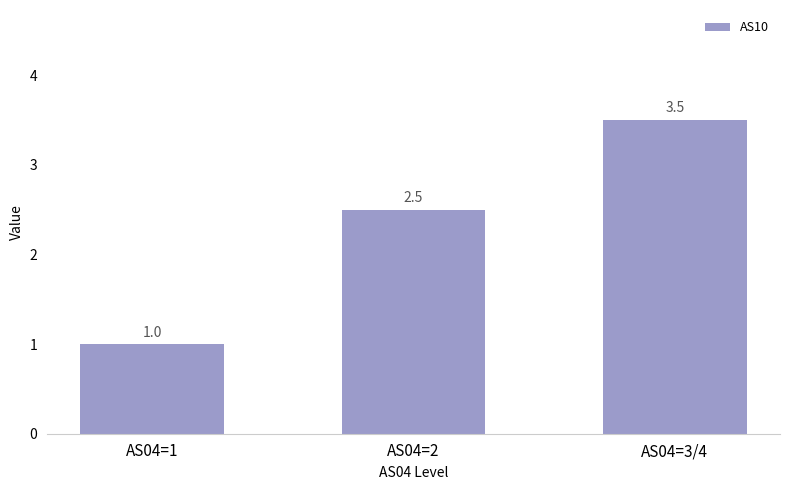

What is the sum of all values?

7.0